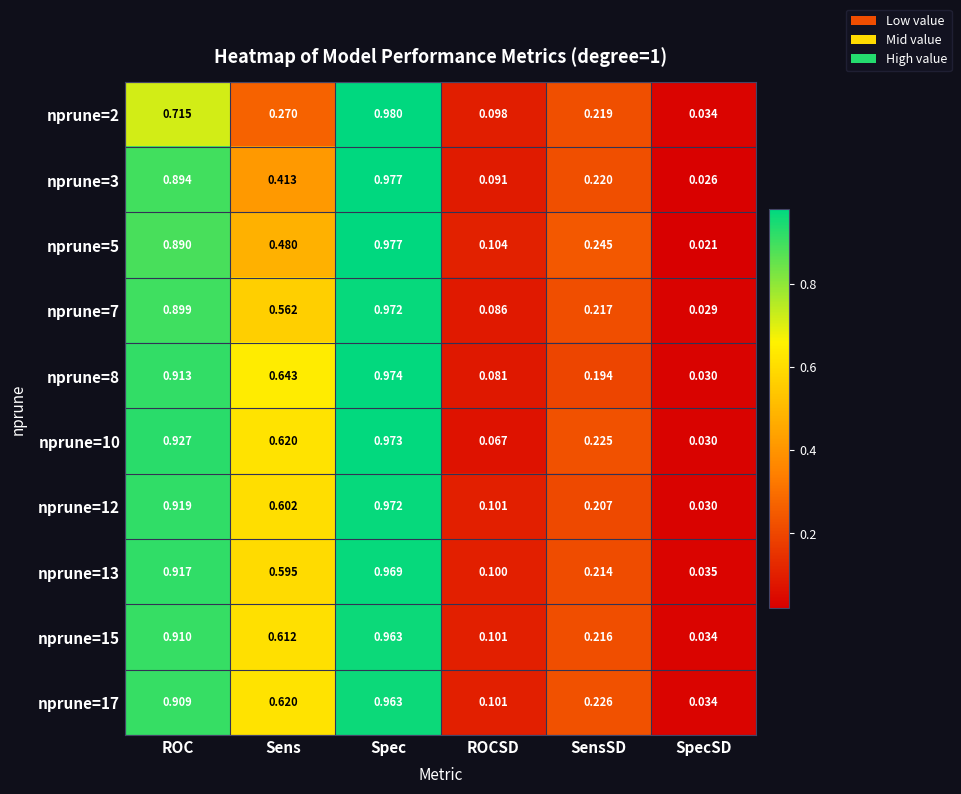

List the labels in order of nprune=8 value, largest first.

Spec, ROC, Sens, SensSD, ROCSD, SpecSD